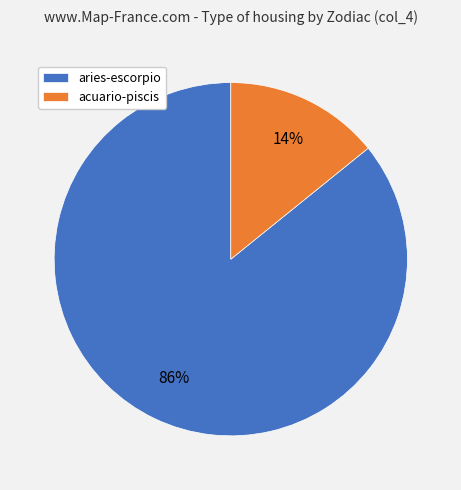

To the nearest percent, what is the combined percentage of acuario-piscis and aries-escorpio?

100%